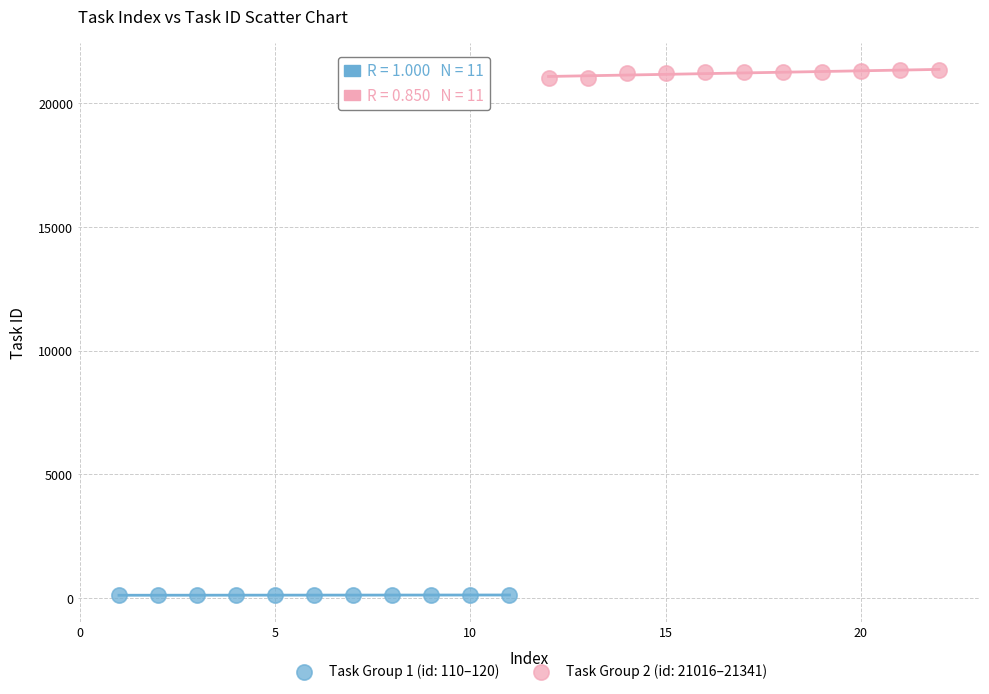

What are all the series names shown in the legend?

Task Group 1 (id: 110–120), Task Group 2 (id: 21016–21341)